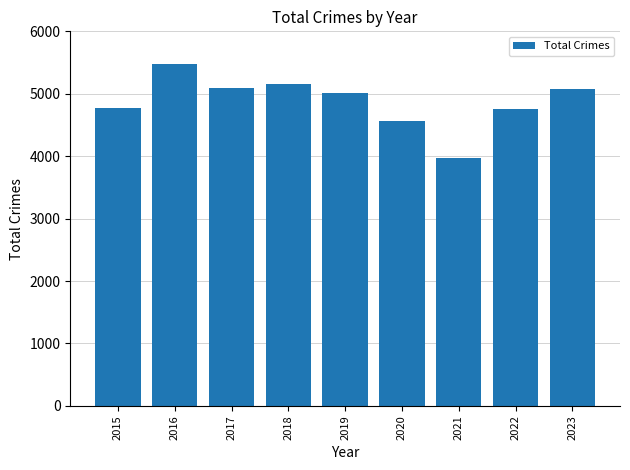

Which label corresponds to the largest value in the chart?

2016